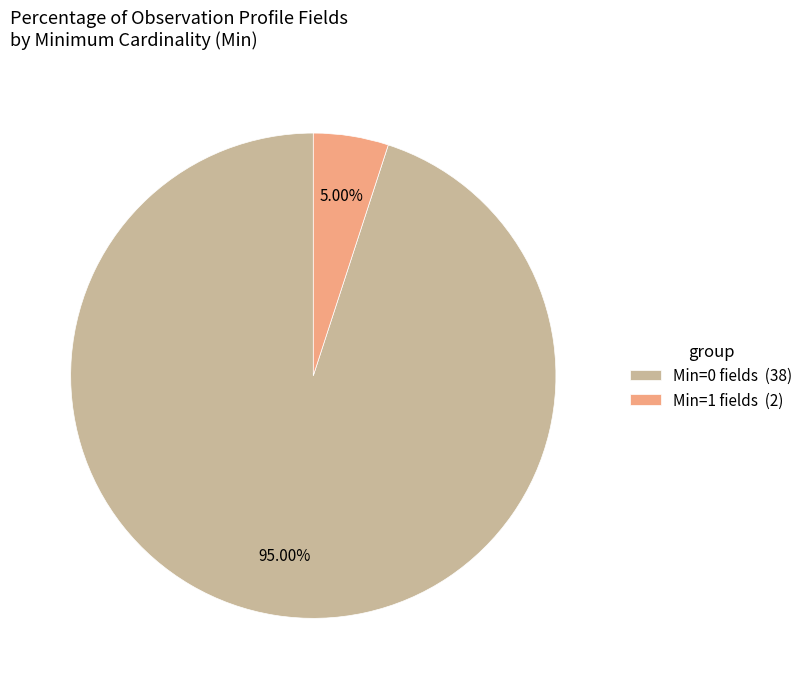

Is the sum of Min=0 fields (38) and Min=1 fields (2) greater than half?

Yes